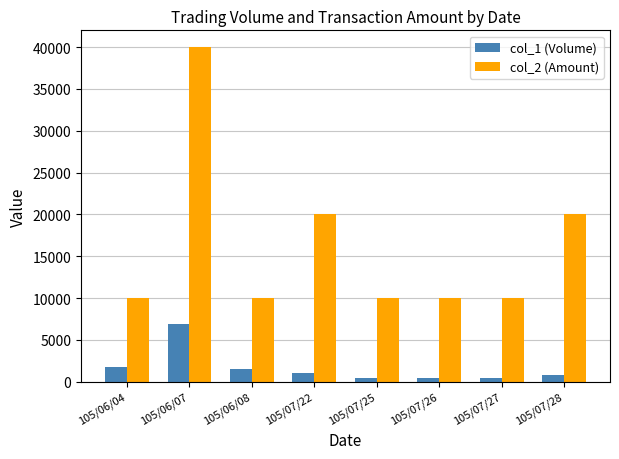

How many values in the col_1 (Volume) series are below 1000?

4